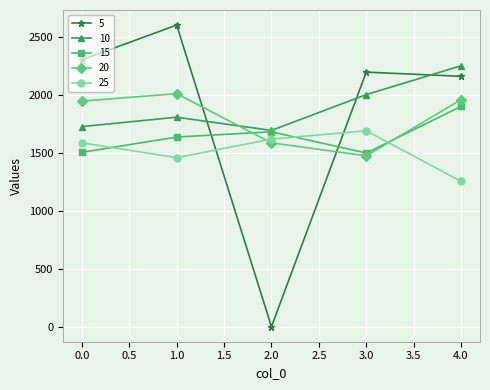

The 5 series shows 3282 at 0.0. True or false?

False